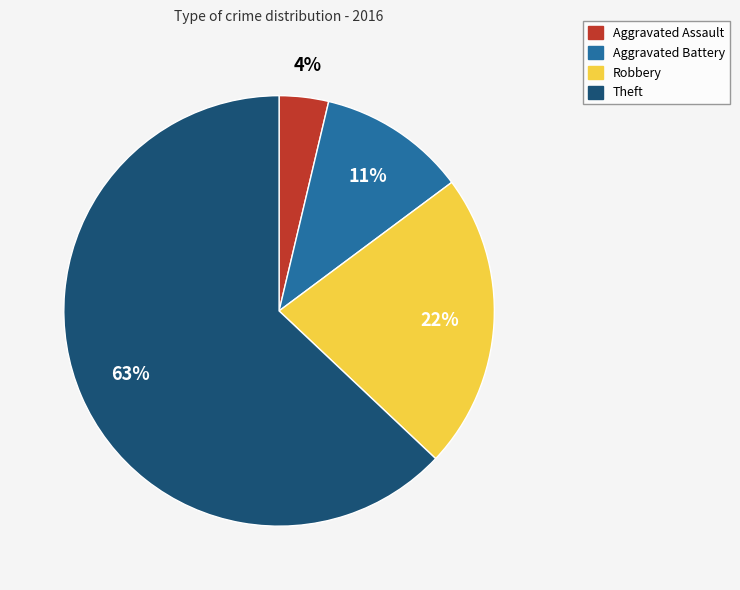

To the nearest percent, what is the average slice percentage?

25%